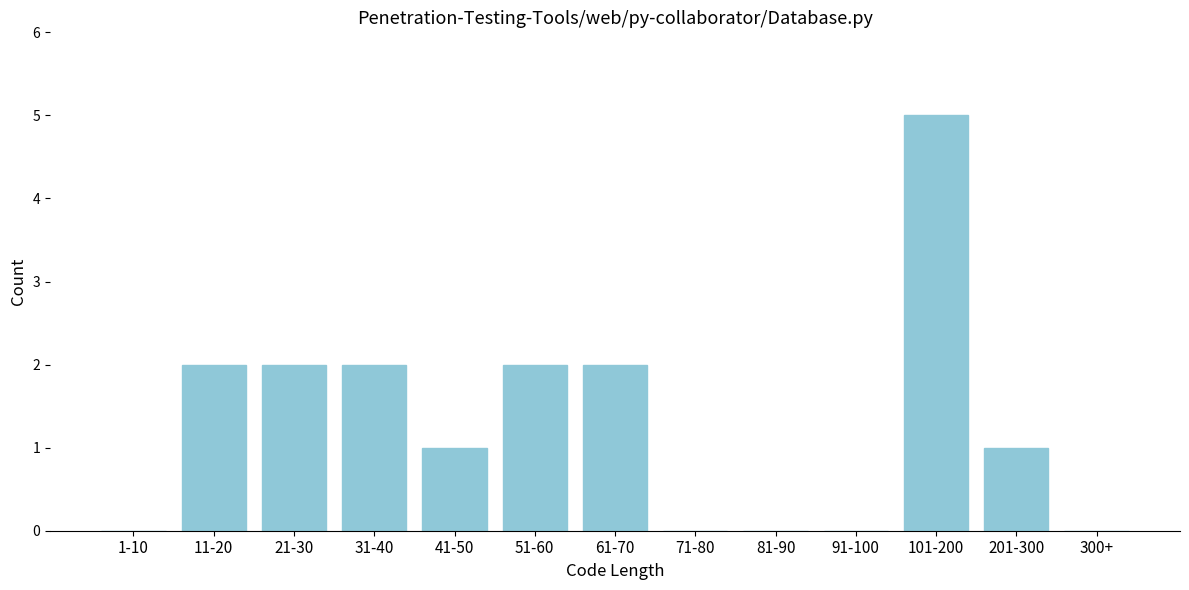

Reading right to left, list all the values displayed in this chart.

300+=0	201-300=1	101-200=5	91-100=0	81-90=0	71-80=0	61-70=2	51-60=2	41-50=1	31-40=2	21-30=2	11-20=2	1-10=0